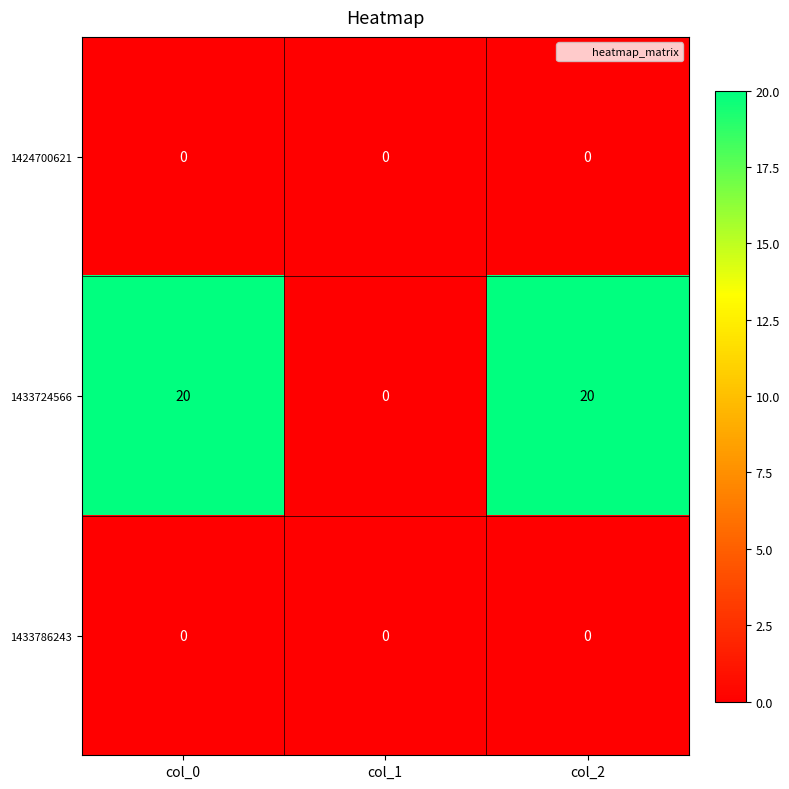

The 1433724566 series shows 20 at col_0. True or false?

True